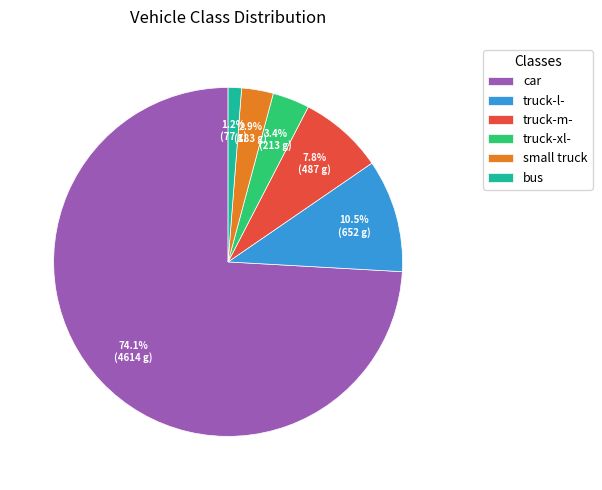

What portion of the pie excludes truck-xl-?

96.6%